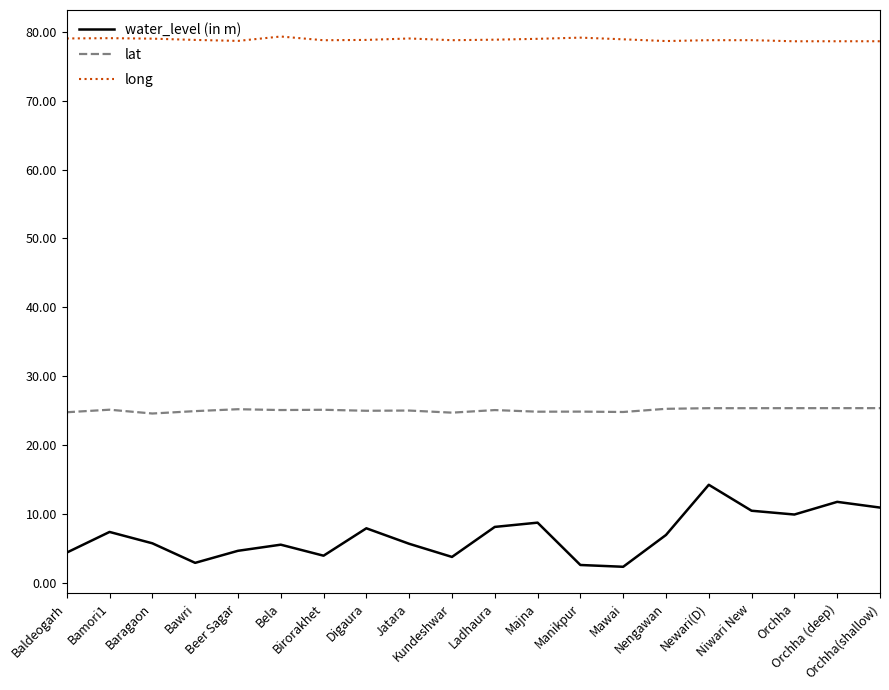

Does the chart display data point markers on the line(s)?

No